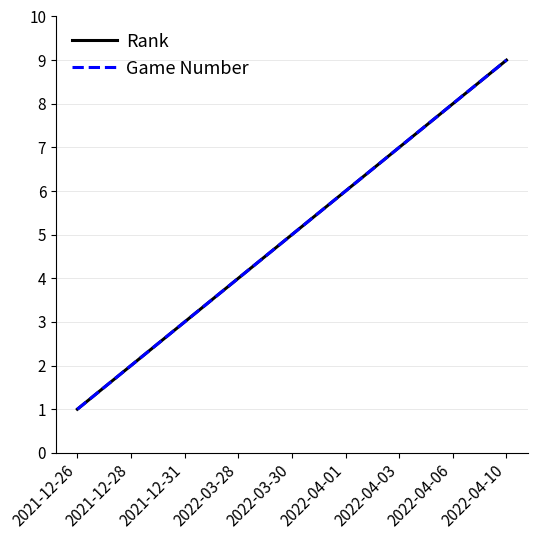

Rank the series at 2022-04-03 from lowest to highest value.

Rank, Game Number